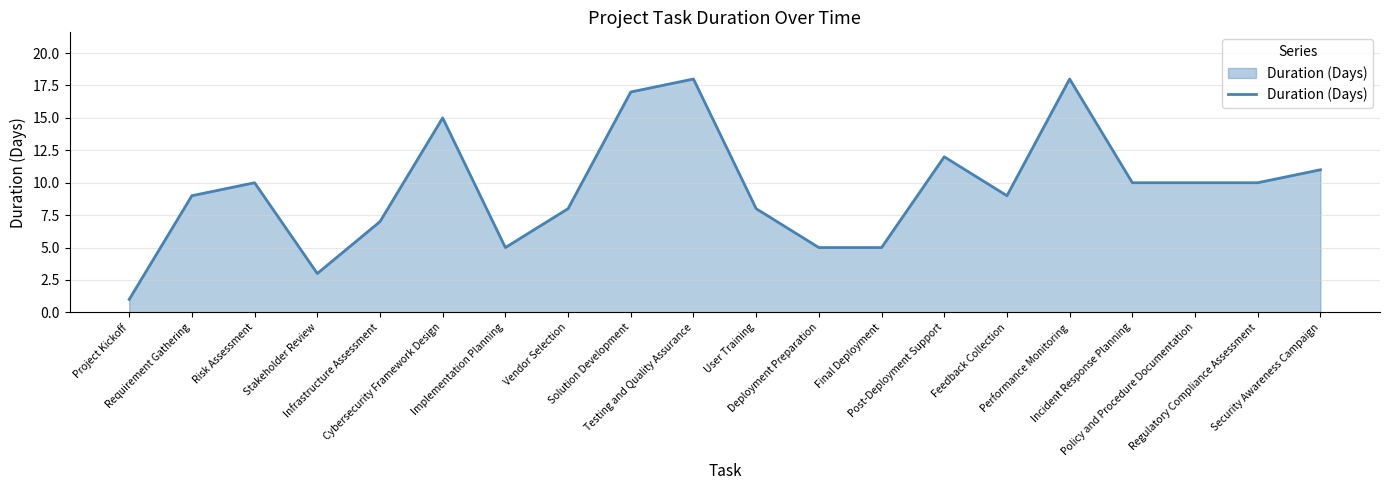

What is the sum of all values?

191